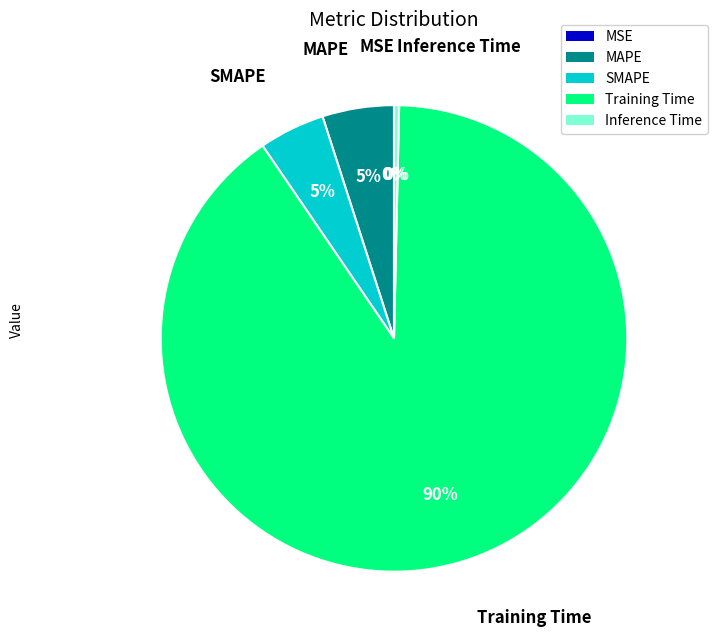

To the nearest percent, what portion does Training Time represent?

90%